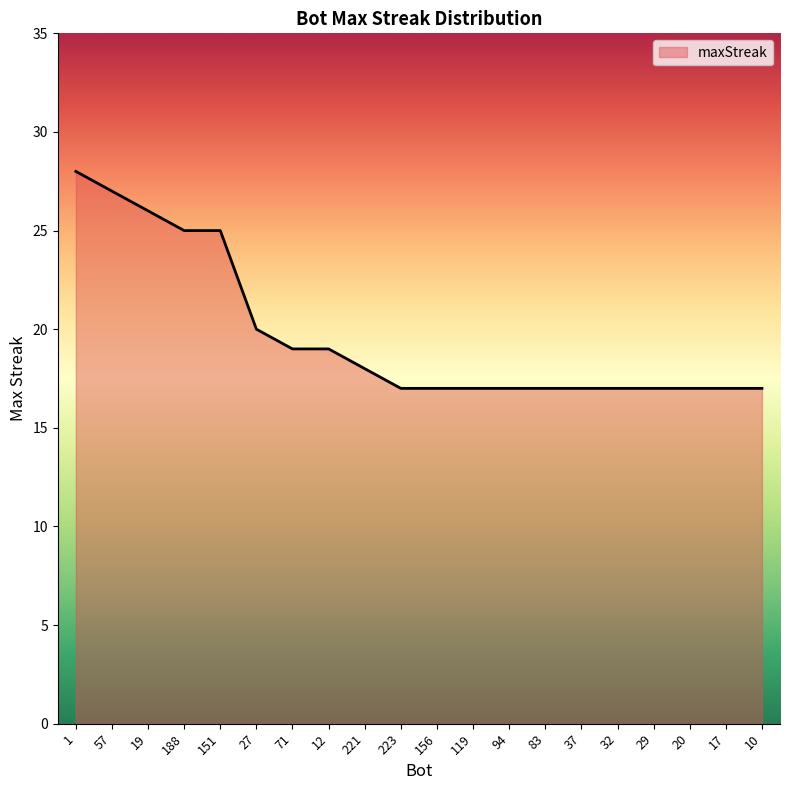

Is it true that the value at 221 is 18?

True